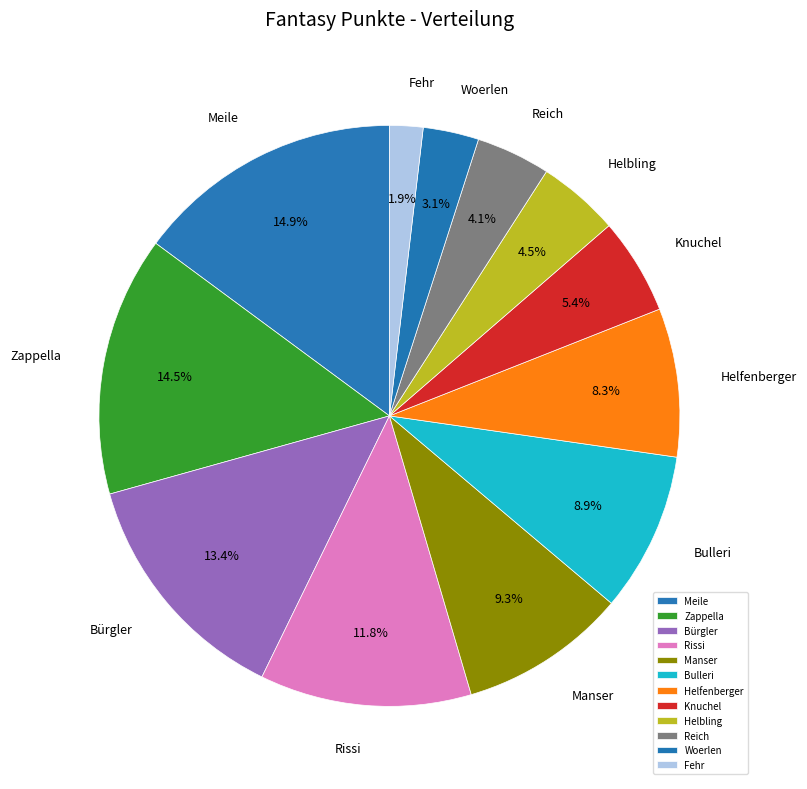

To the nearest percent, what percentage of the pie is Bulleri?

9%